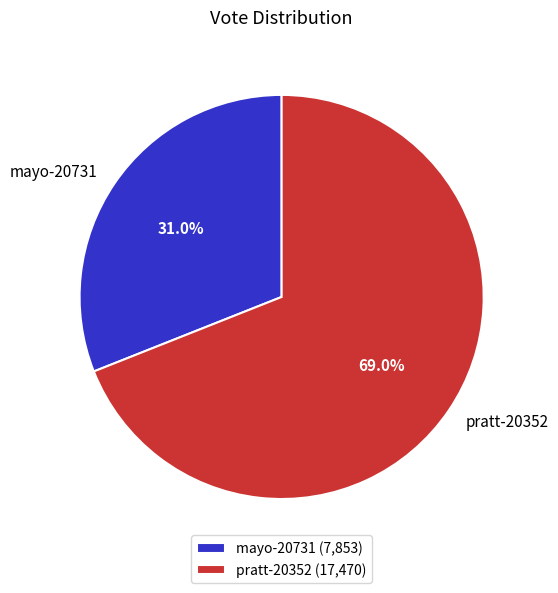

What is the smallest slice in the pie chart?

mayo-20731